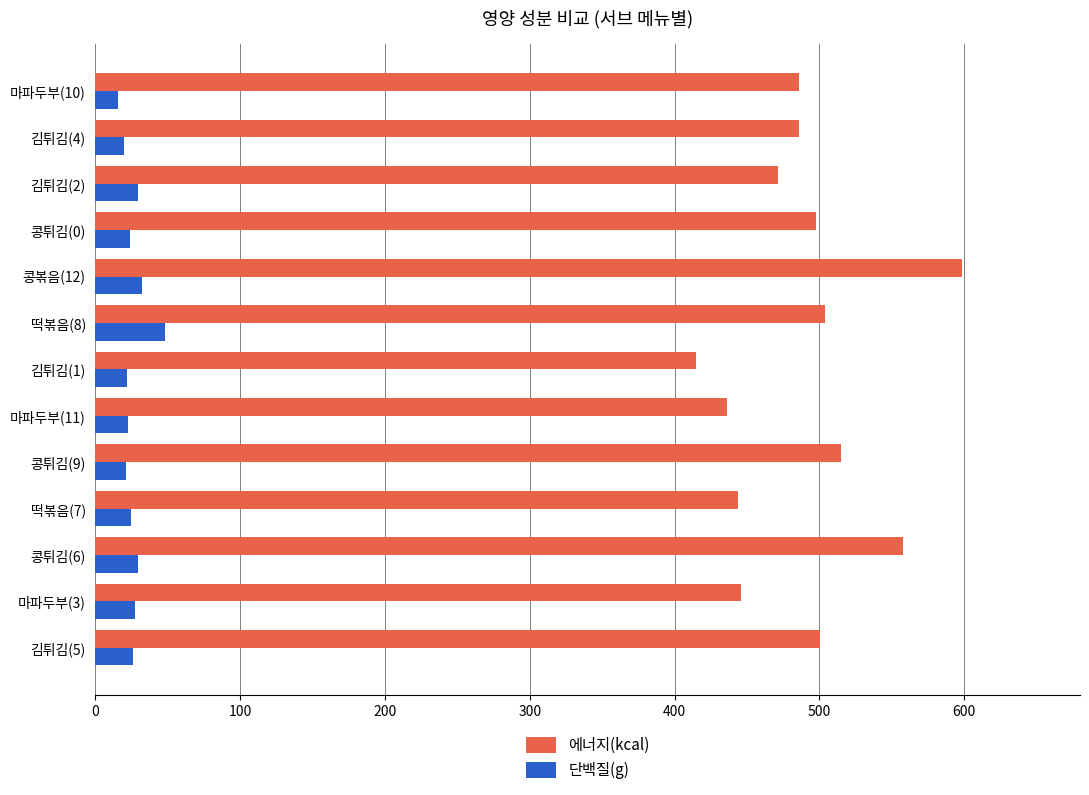

The value of 에너지(kcal) at 떡볶음(7) is 608.5. True or false?

False